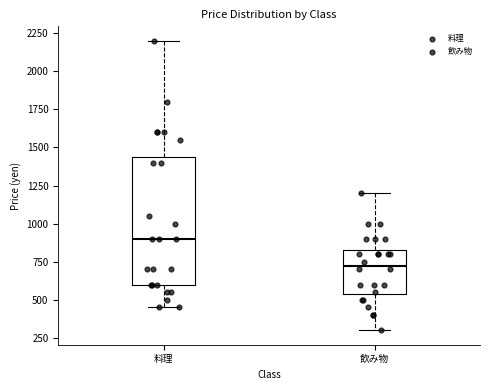

Where is the upper edge of the box for 料理 on the y-axis? The values are not printed on the chart, so give them approximately, as read against the axis.

1450